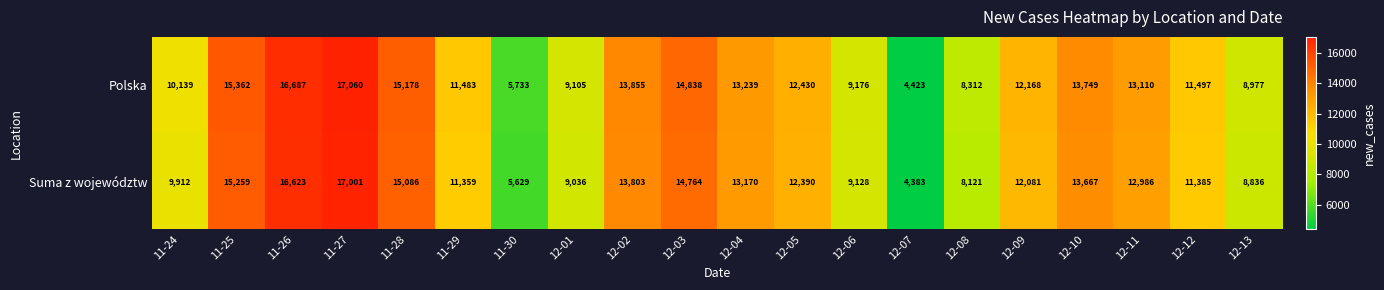

What value does the Polska series have at 12-04, to the nearest 10?

13240